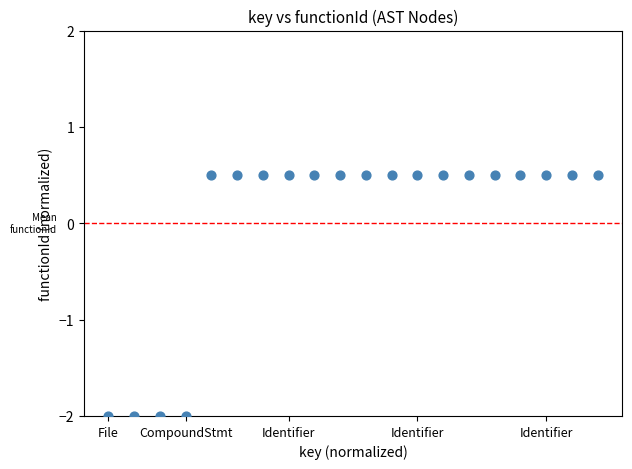

What is the range of X values (max minus min)?

3.3